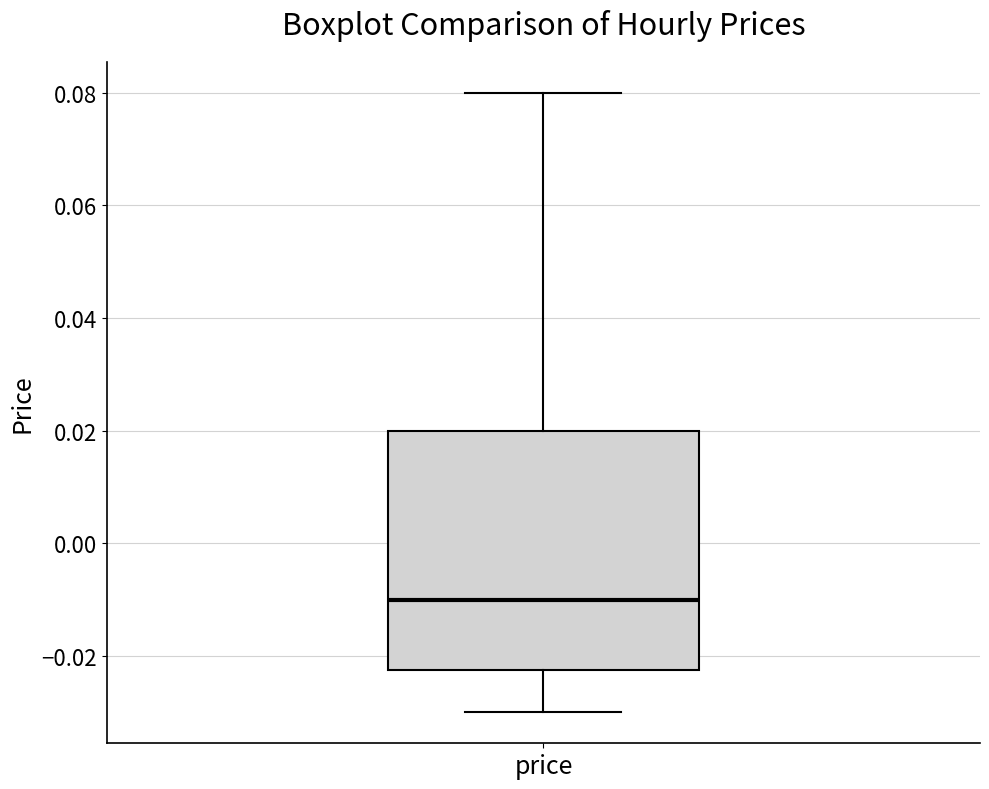

Where does the upper whisker of the box for price end on the y-axis? The values are not printed on the chart, so give them approximately, as read against the axis.

0.080